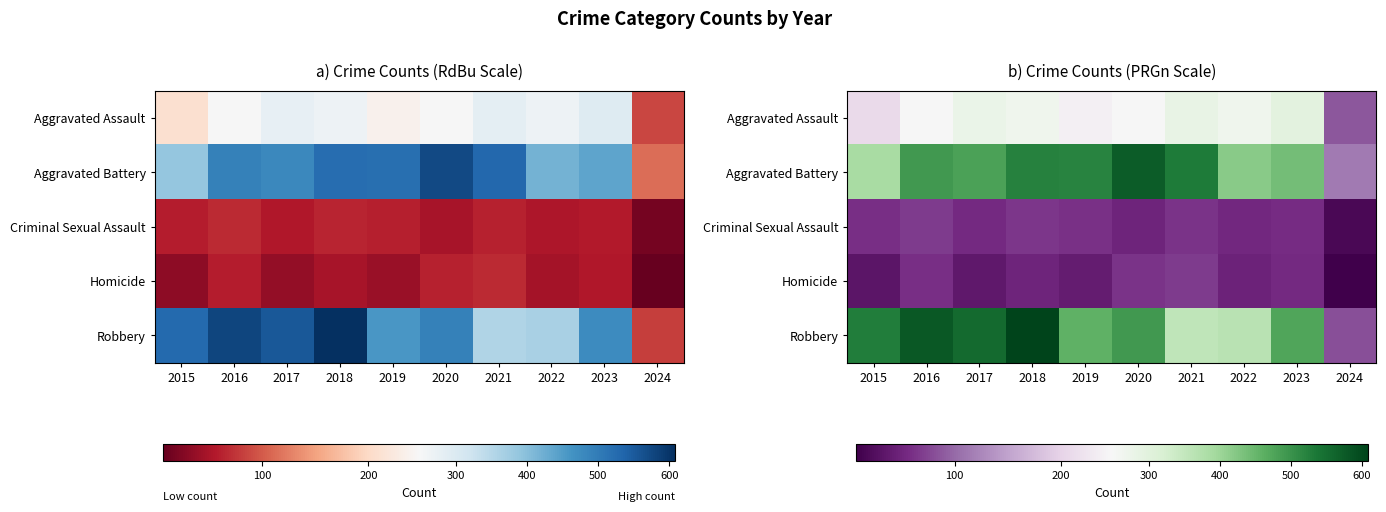

Is it true that Aggravated Battery equals 178 at 2024?

False